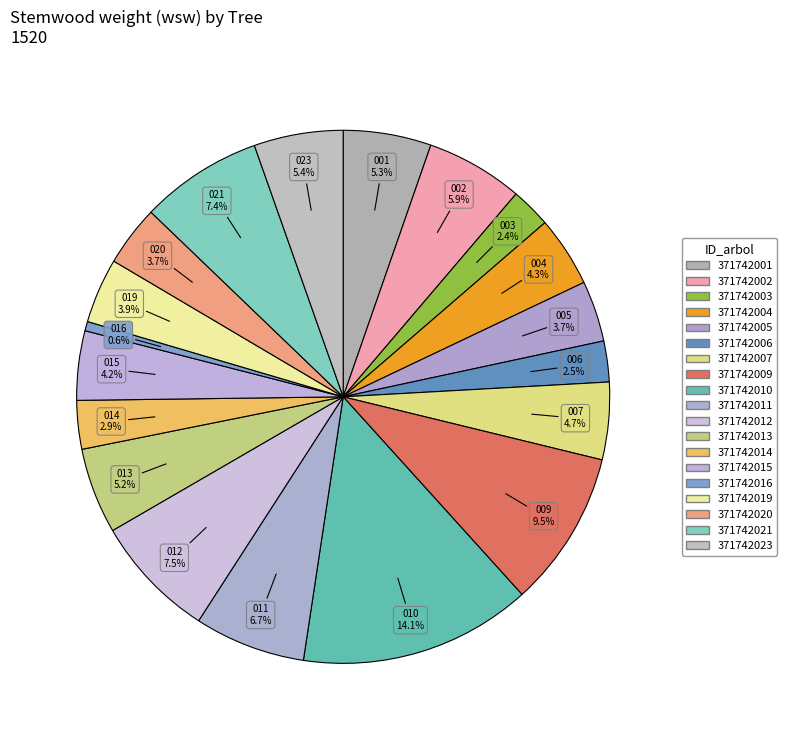

Count the number of slices in the pie.

19